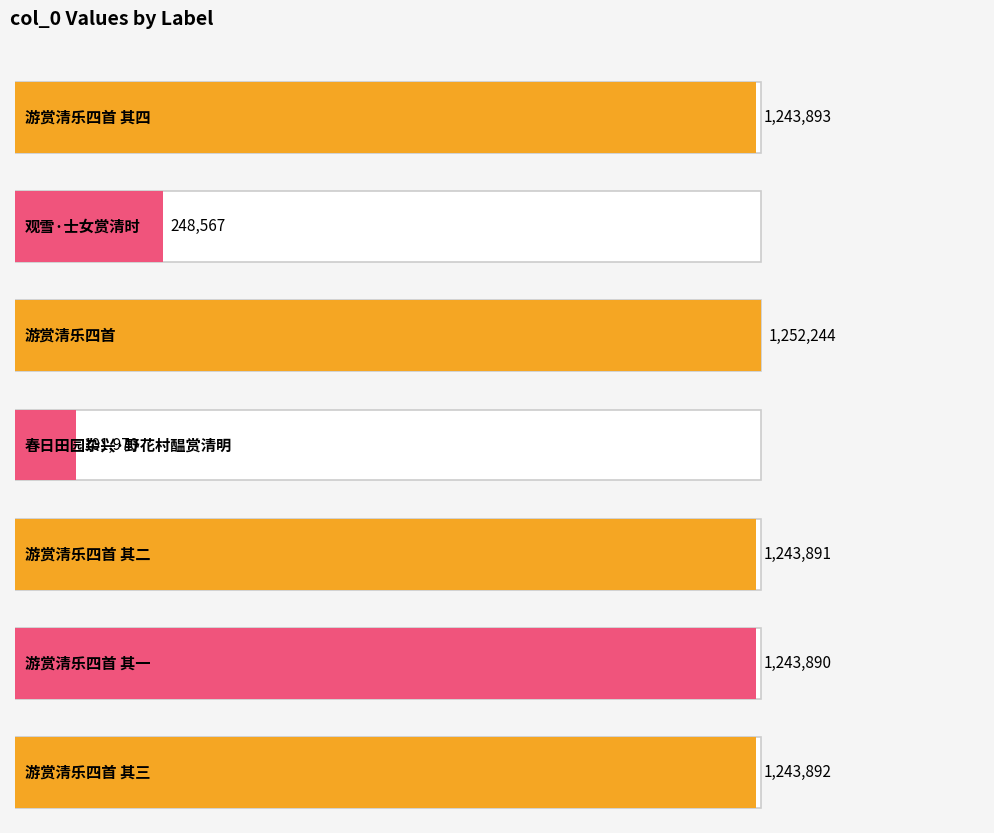

Reading left to right, what are all the values shown in this chart?

游赏清乐四首 其四=1243893	观雪·士女赏清时=248567	游赏清乐四首=1252244	春日田园杂兴·野花村醖赏清明=101970	游赏清乐四首 其二=1243891	游赏清乐四首 其一=1243890	游赏清乐四首 其三=1243892